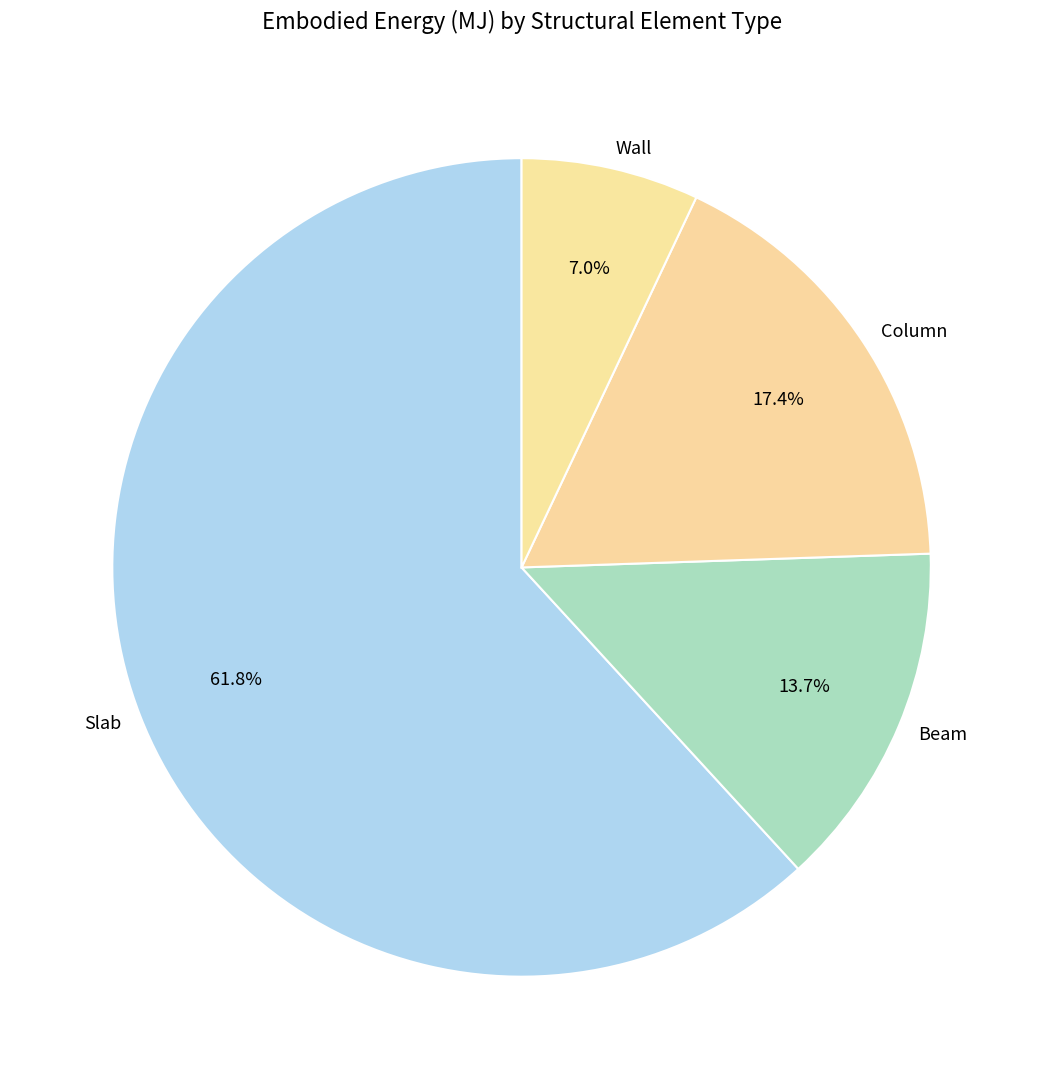

Between Column and Wall, which is larger?

Column